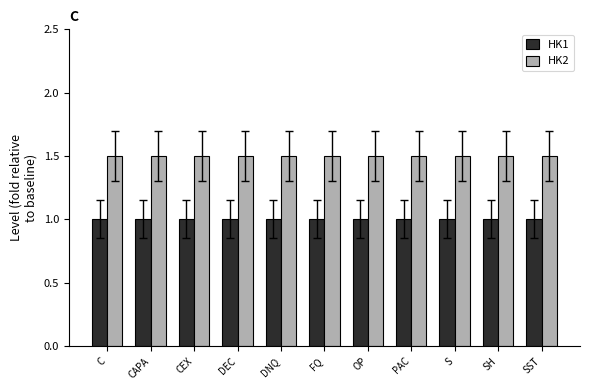

Rank the series by their maximum value, from lowest to highest.

HK1, HK2